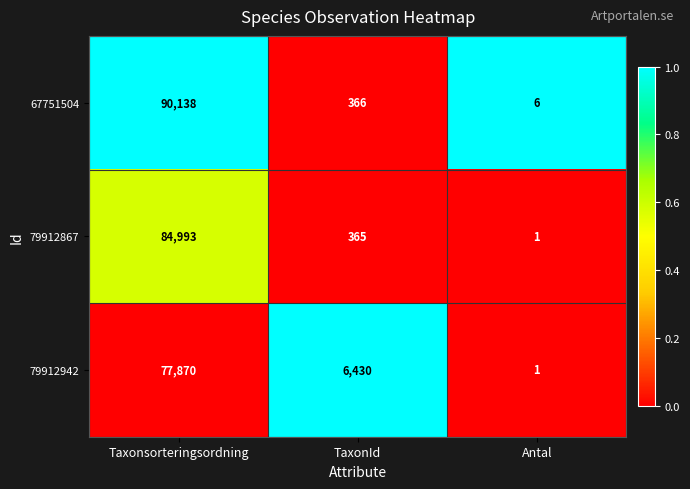

At which category is the sum across all series the highest?

Taxonsorteringsordning